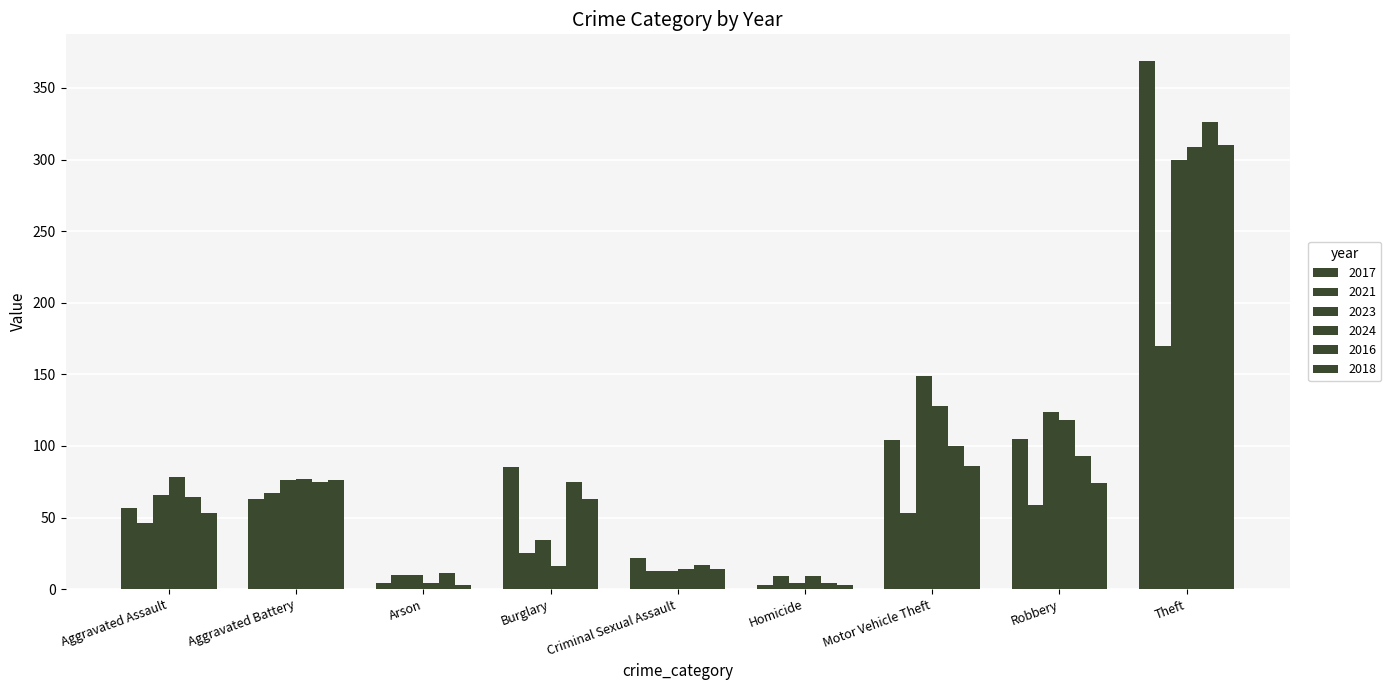

Does the chart contain any negative values?

No